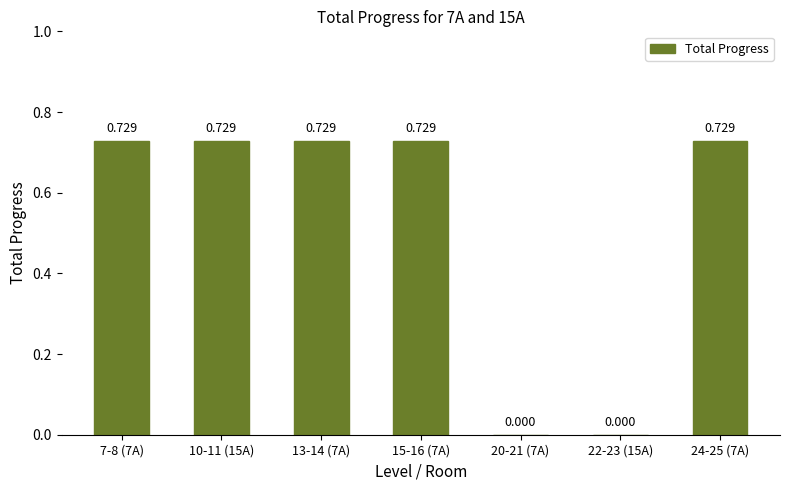

List the labels in order of value, smallest first.

20-21 (7A), 22-23 (15A), 7-8 (7A), 10-11 (15A), 13-14 (7A), 15-16 (7A), 24-25 (7A)